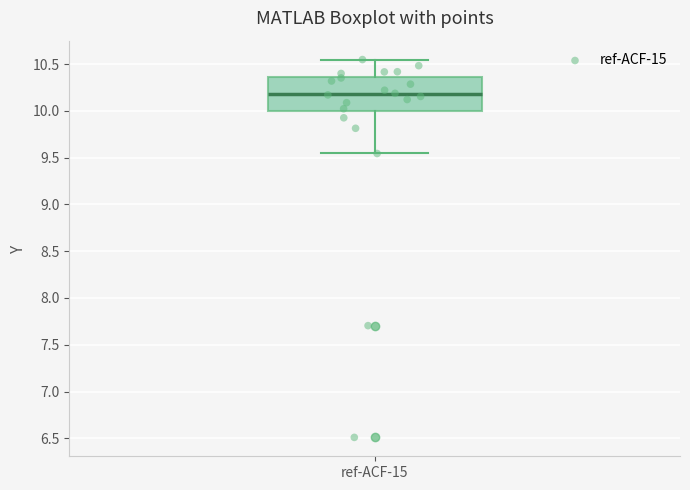

Transcribe this box plot: give where the median line is, the range the box spans, and where the two whiskers end, as read against the y-axis. The values are not printed on the chart, so give them approximately, as read against the axis.

median 10.20, box 10.00 to 10.35, whiskers 9.55 to 10.55